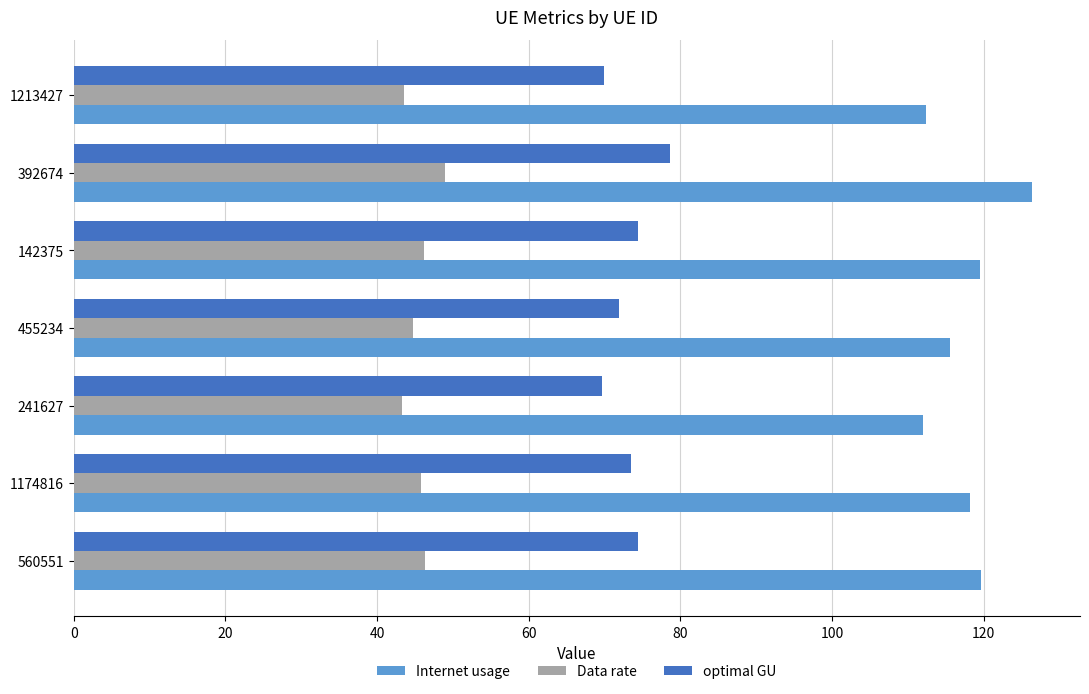

List the series in order of their overall mean, highest first.

Internet usage, optimal GU, Data rate